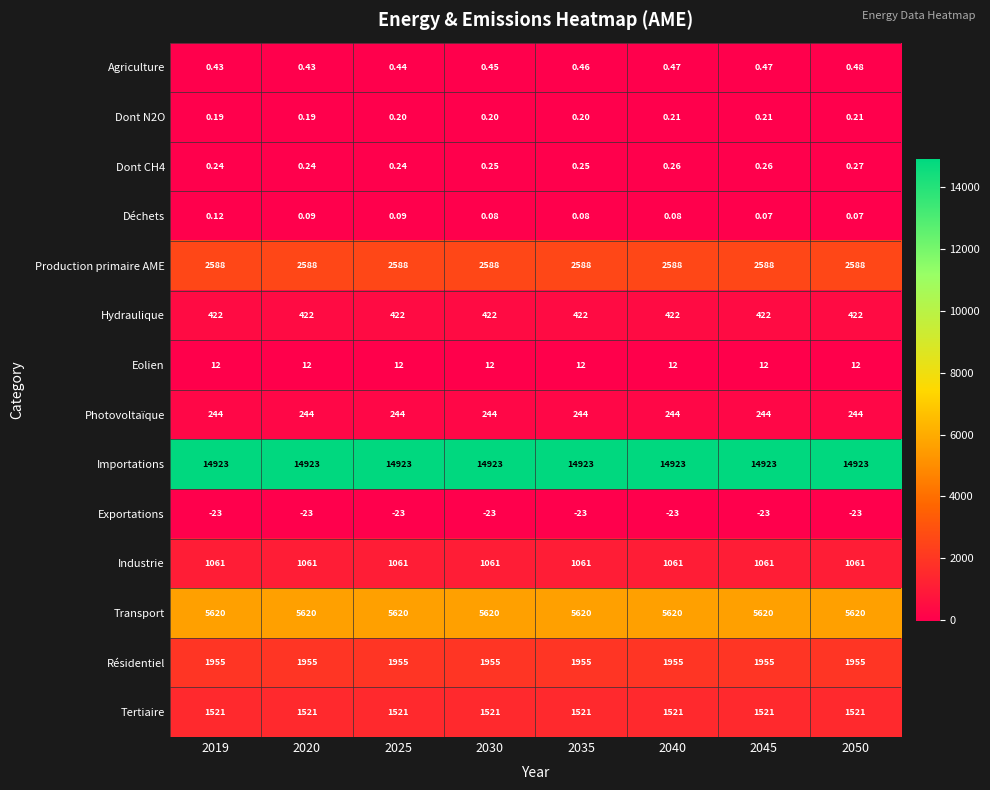

Which series has the largest total across all categories?

Importations